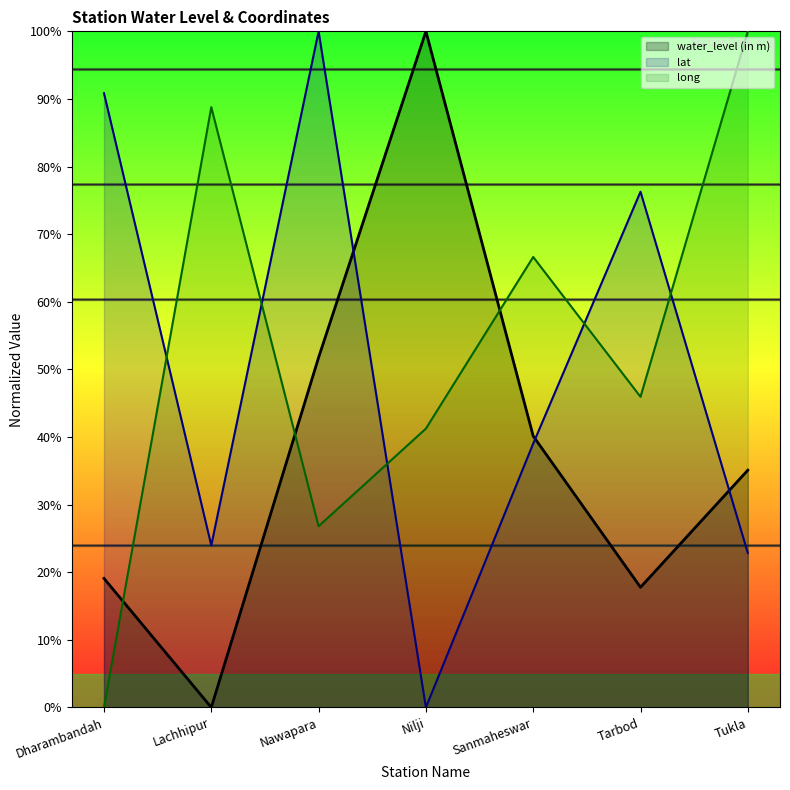

Between which two adjacent categories do lat and water_level (in m) first intersect?

Nawapara and Nilji